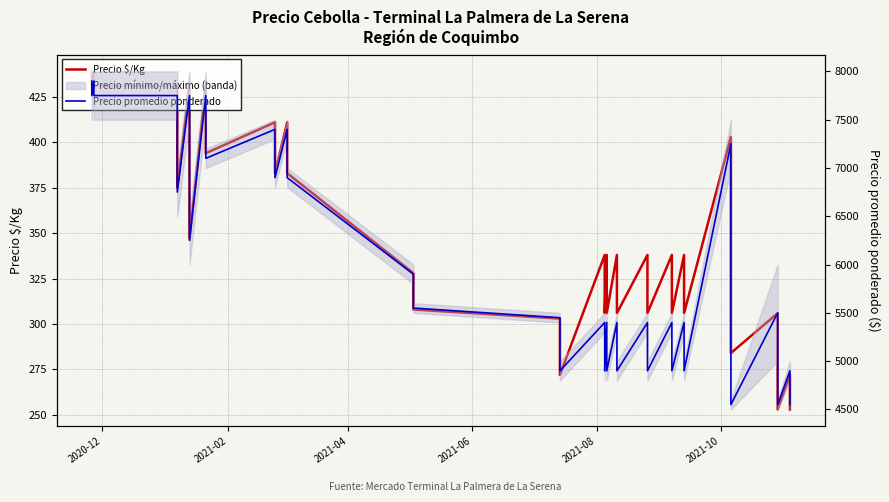

What is the difference between the maximum and second lowest values in the Precio promedio ponderado series?

3350